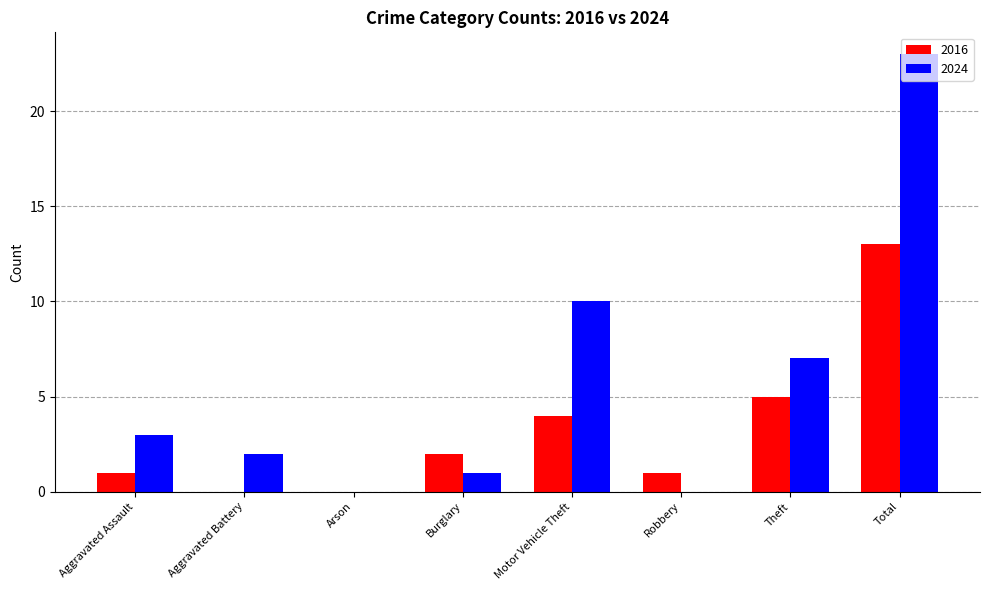

What is the average value of the 2016 series?

3